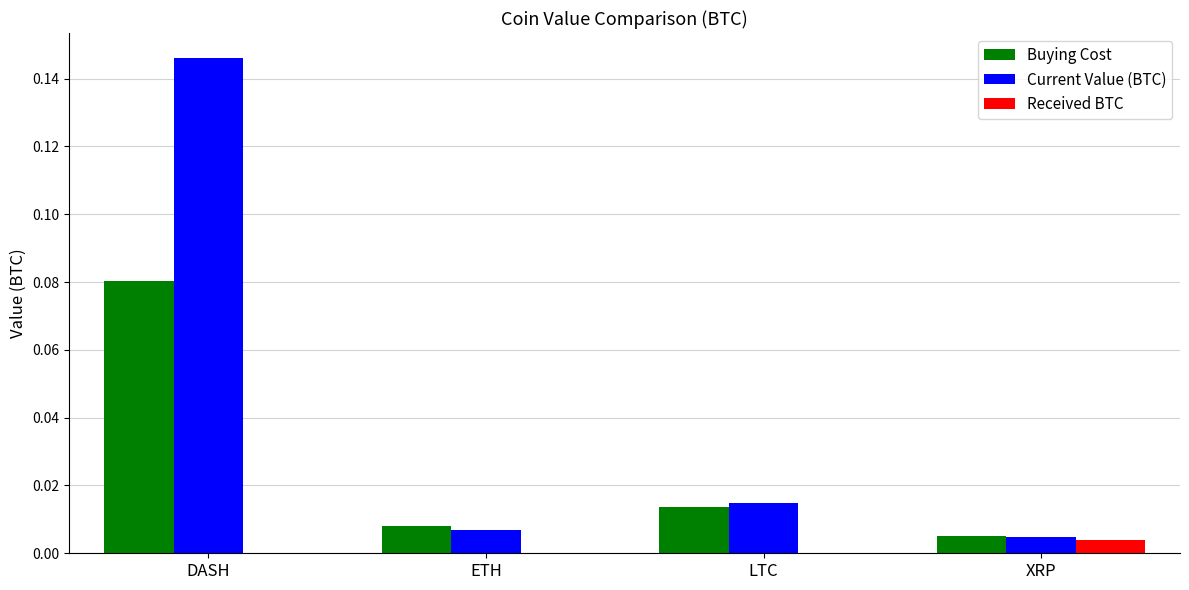

The value of Current Value (BTC) at XRP is 0.0. True or false?

True